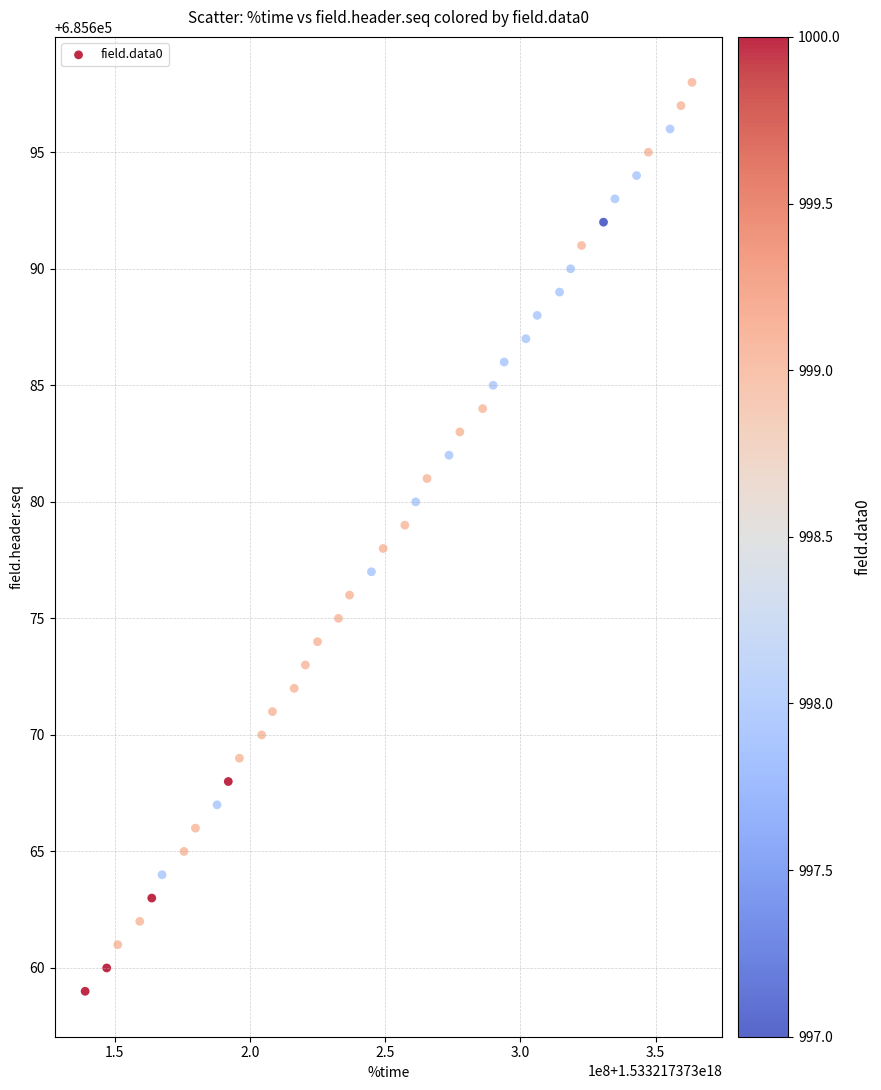

What is the range of X values (max minus min)?

224340224